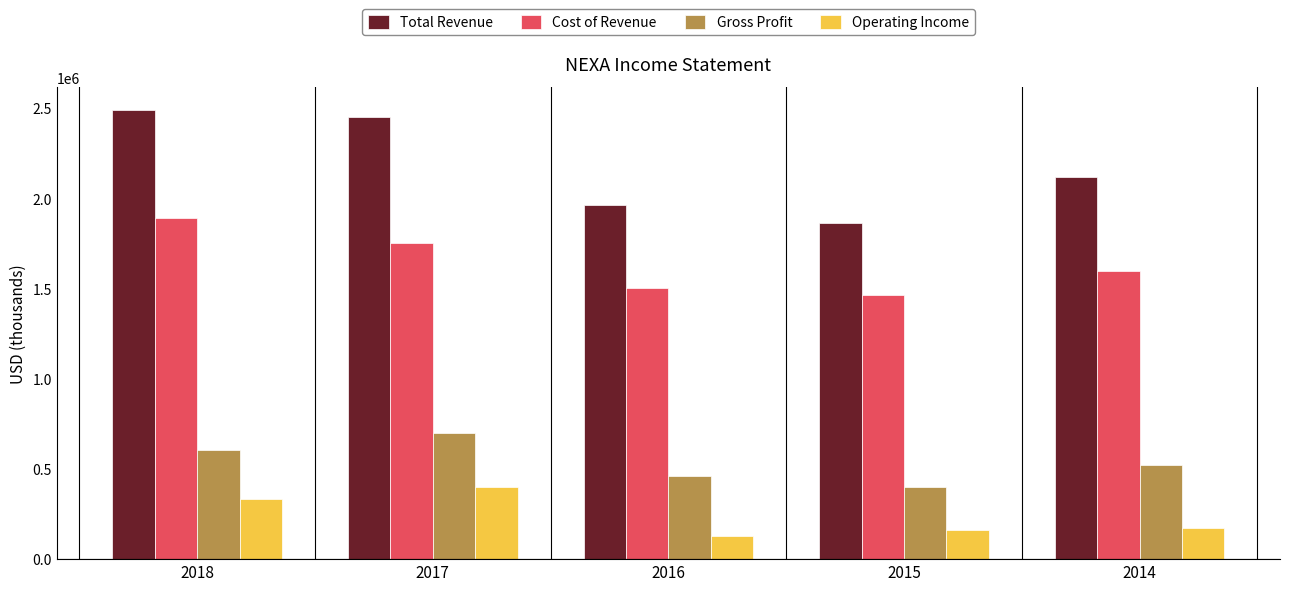

What is the value of the Total Revenue bar at the 5th from the left?

2118300